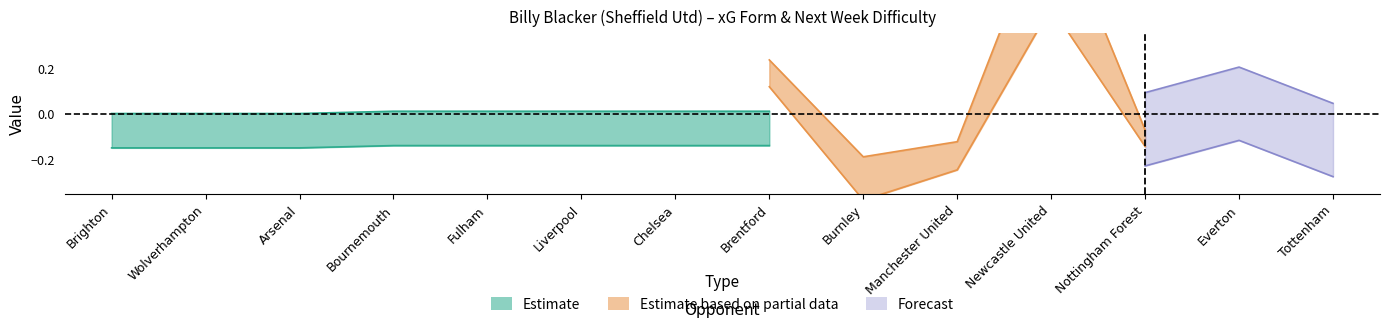

Which series has the largest range (max minus min)?

next_week_holistic